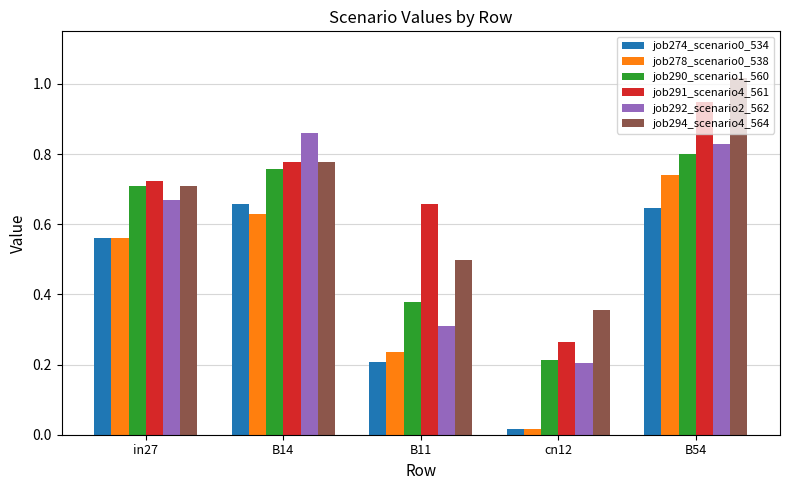

How many job290_scenario1_560 values are between 0 and 1?

5